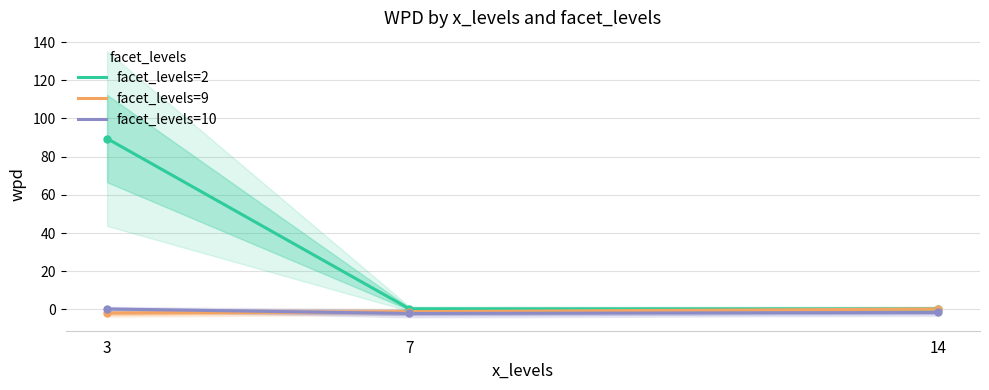

What is the total value across all series at 3?

87.8